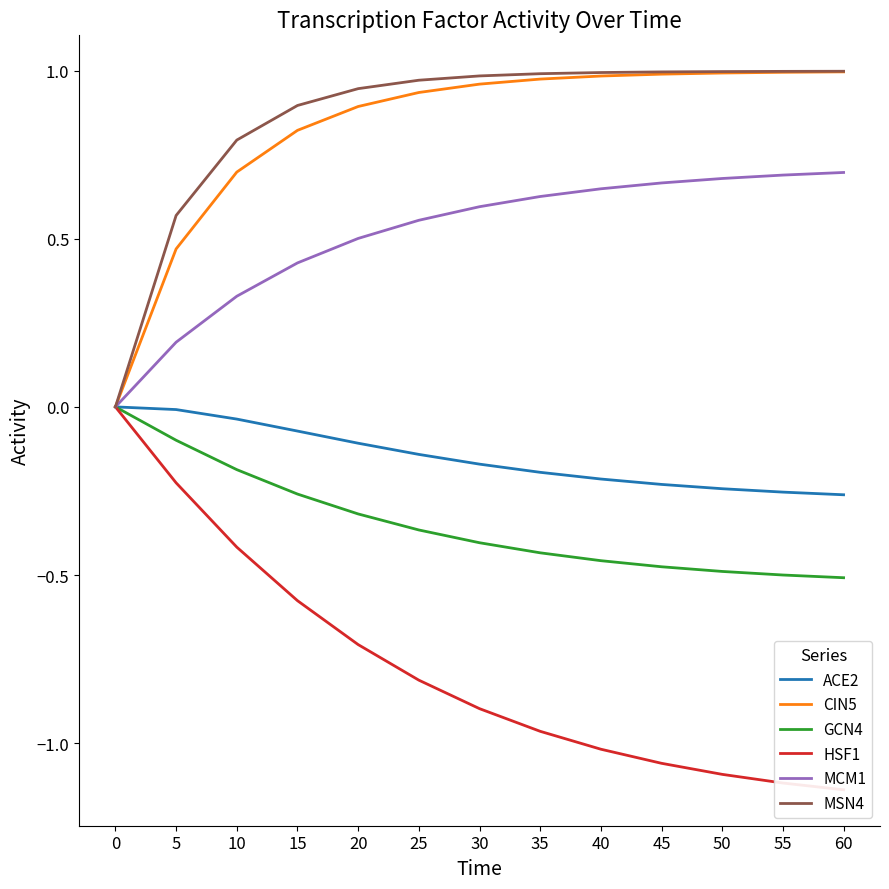

How many data points in MSN4 are above 0?

12